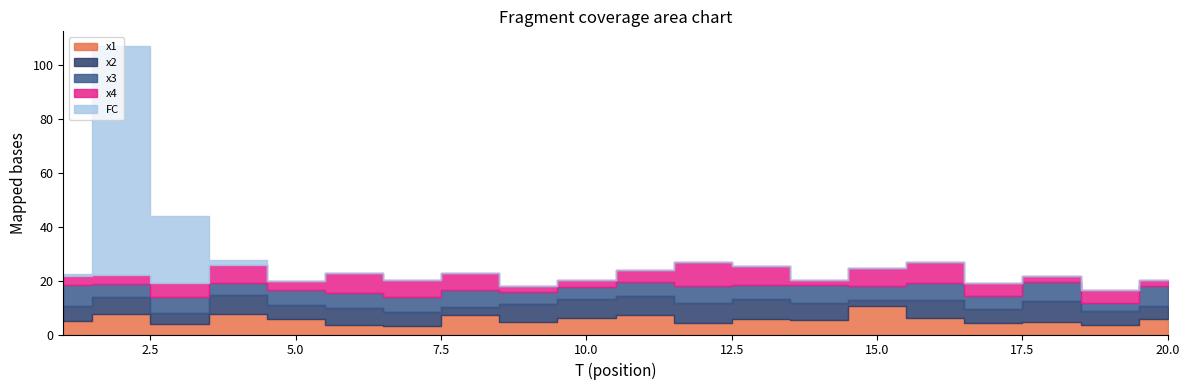

Where does the x1 series first go above 5?

1